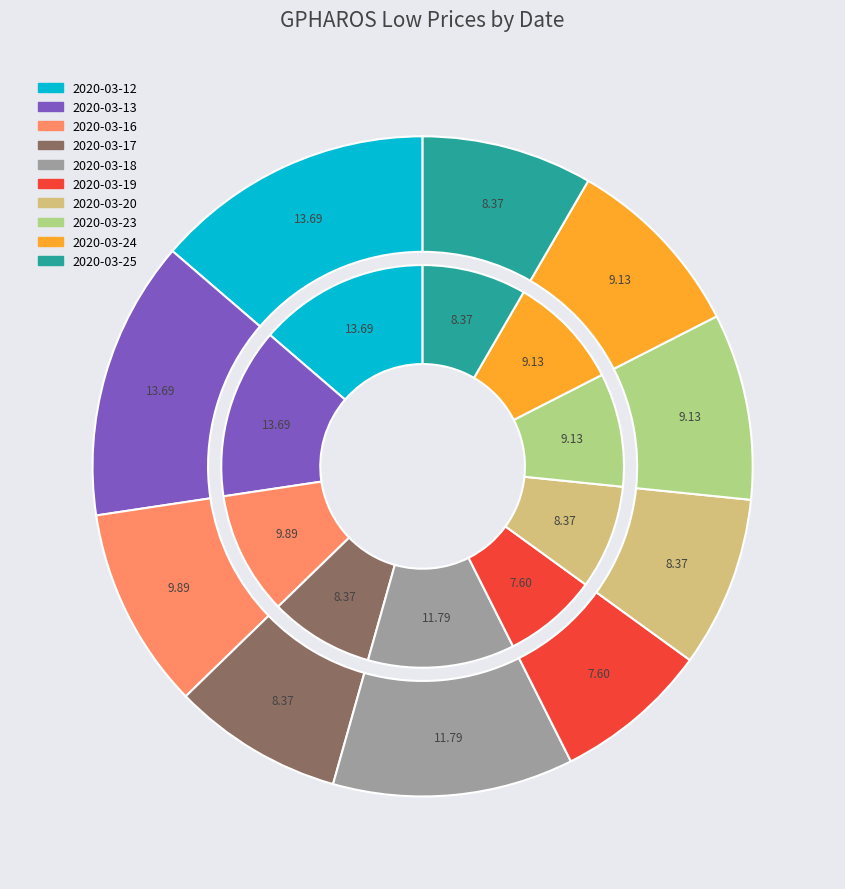

To the nearest percent, what percentage of the pie is 2020-03-13?

14%